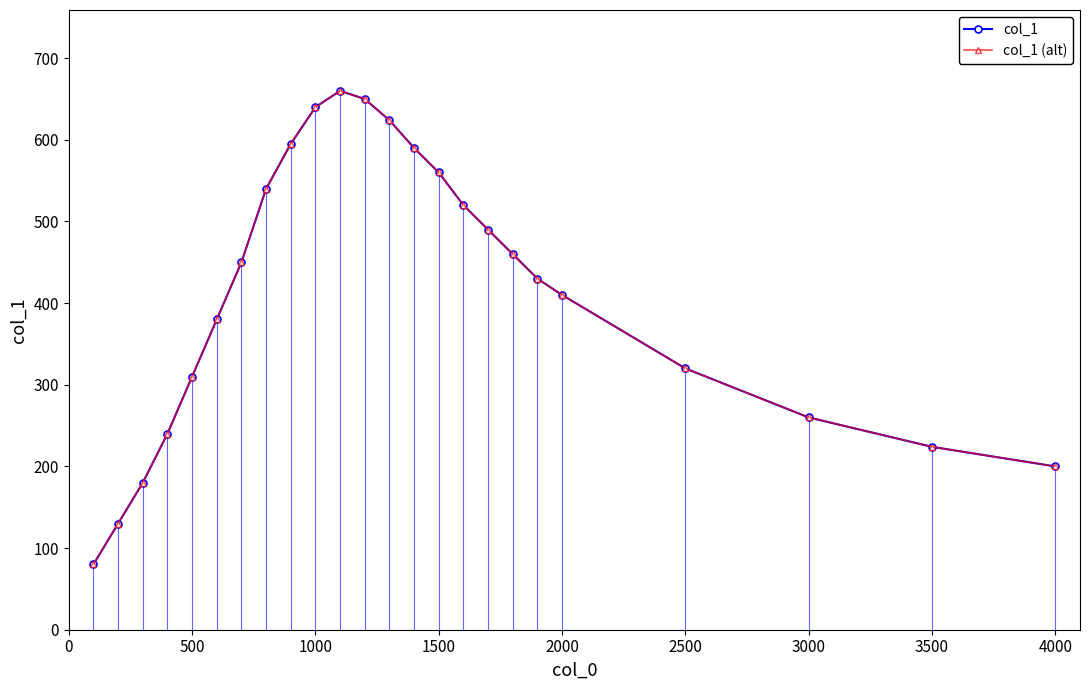

What is the value of the col_1 (alt) point at the 6th from the left?

380